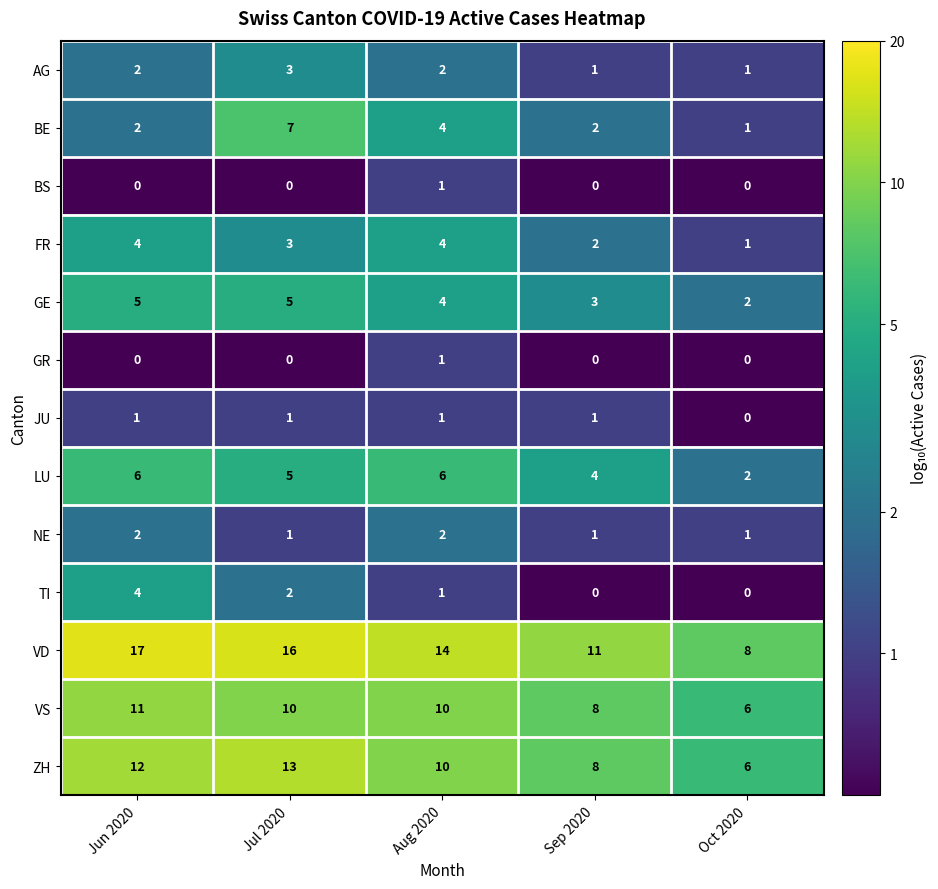

What is the average value of the BE series?

3